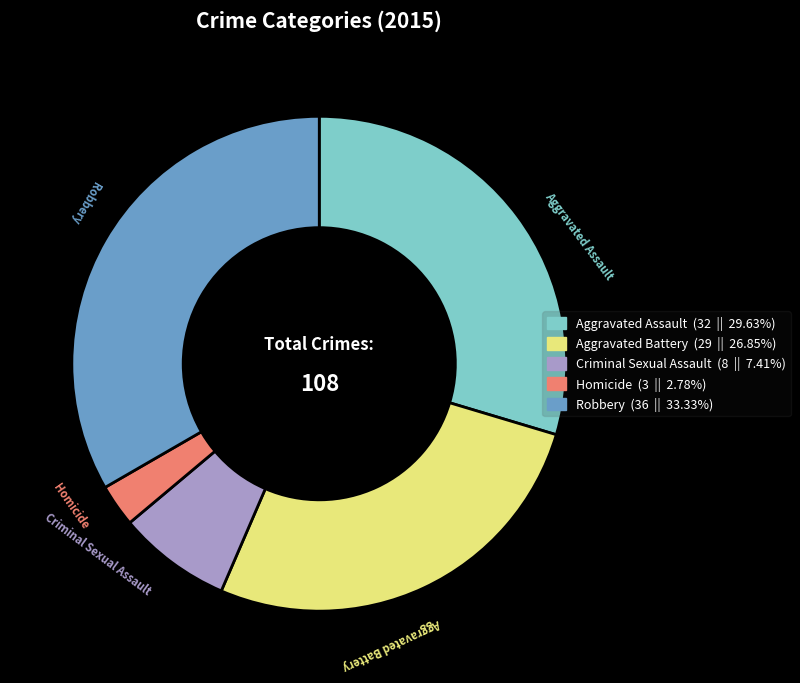

Which slice is the smallest?

Homicide